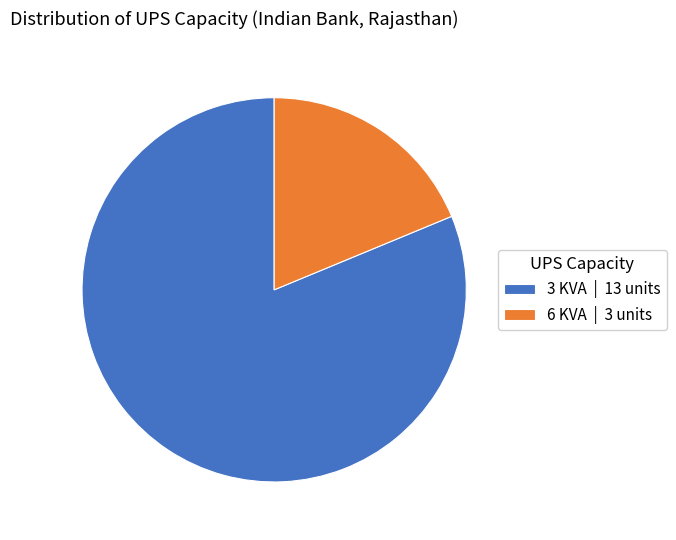

Combined, do 6 KVA | 3 units and 3 KVA | 13 units account for over 50%?

Yes